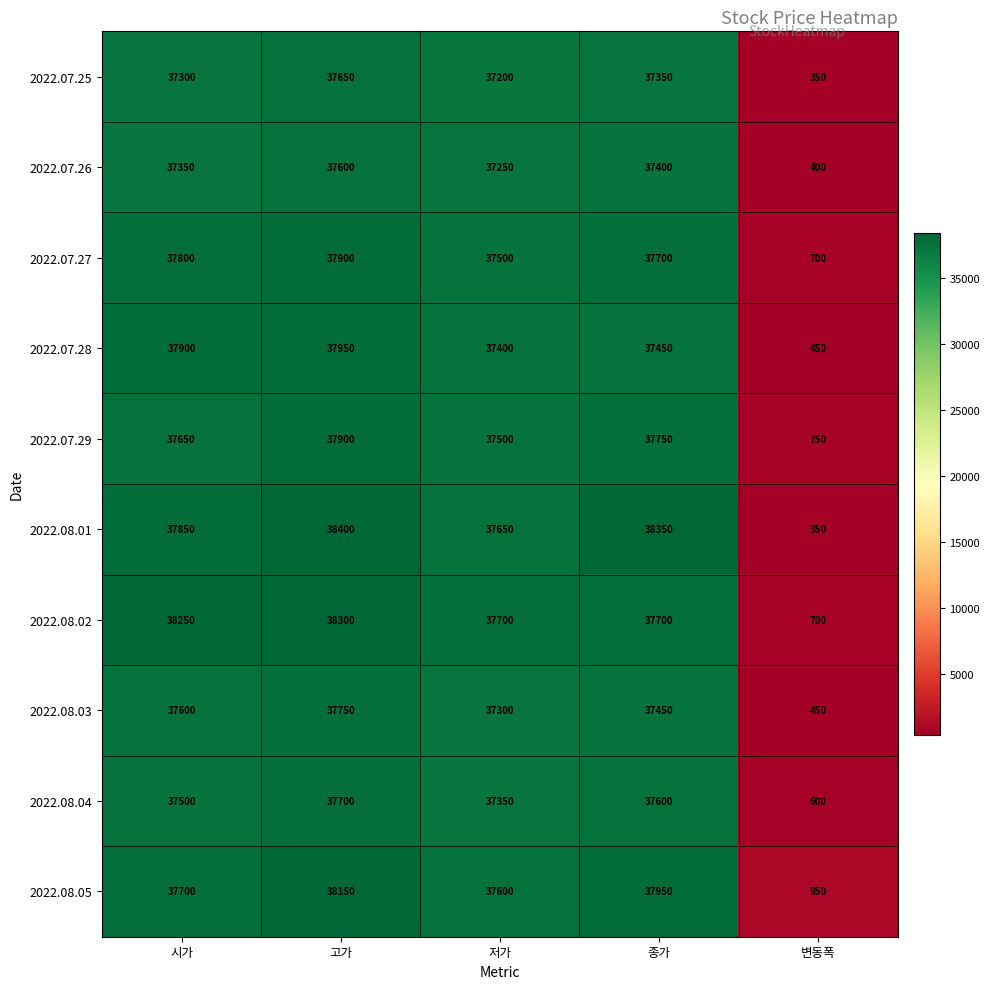

The value of 2022.07.27 at 저가 is 37500. True or false?

True